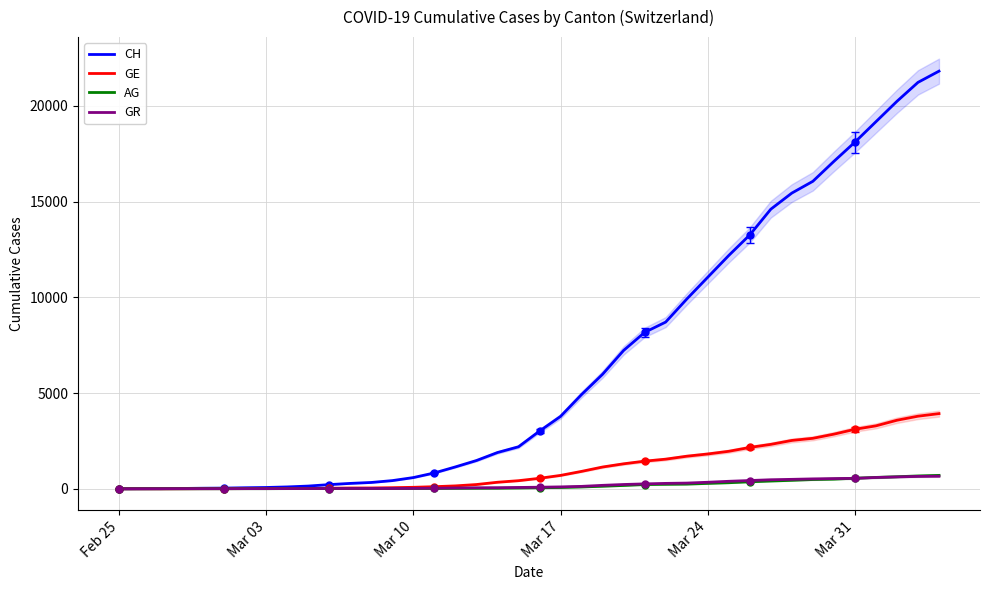

How many categories are shown in the chart?

40